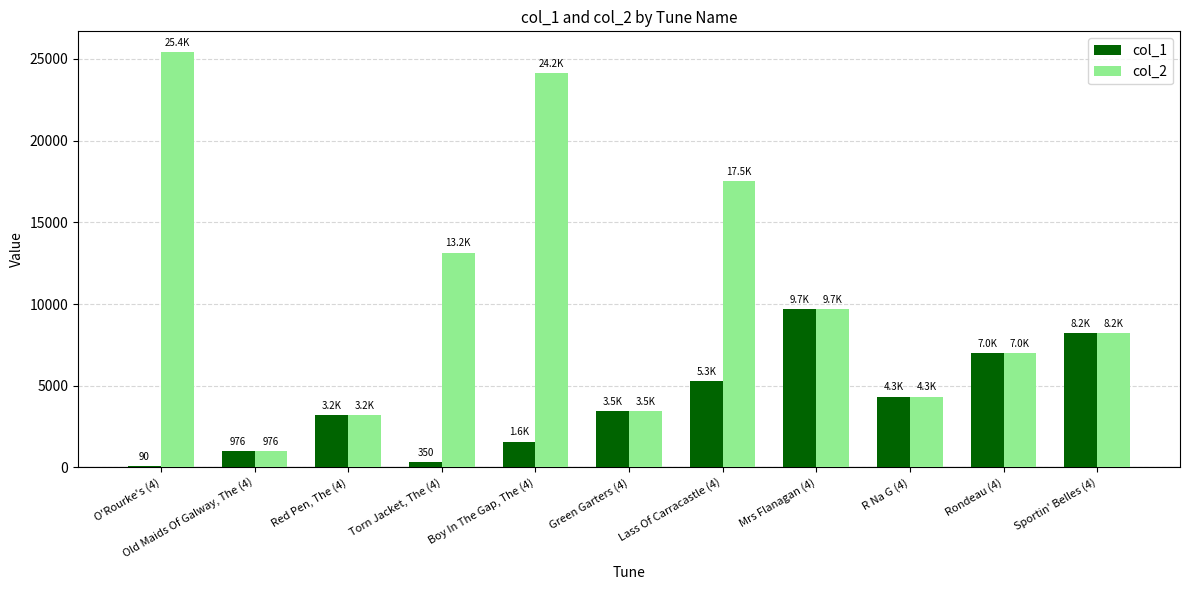

Which category has the lowest value in the col_2 series?

Old Maids Of Galway, The (4)